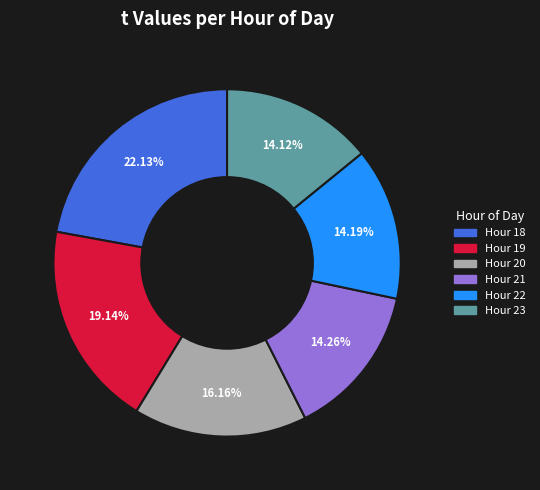

Is there a majority slice in this chart?

No